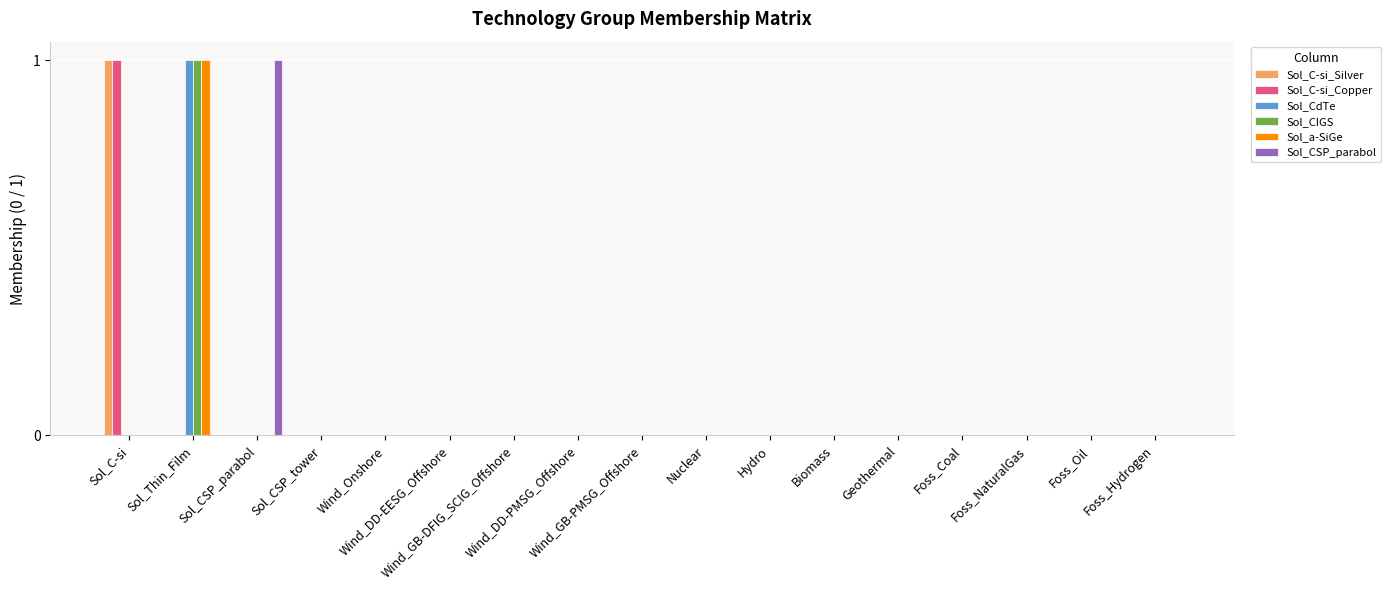

What is the label of the 10th bar from the left?

Nuclear